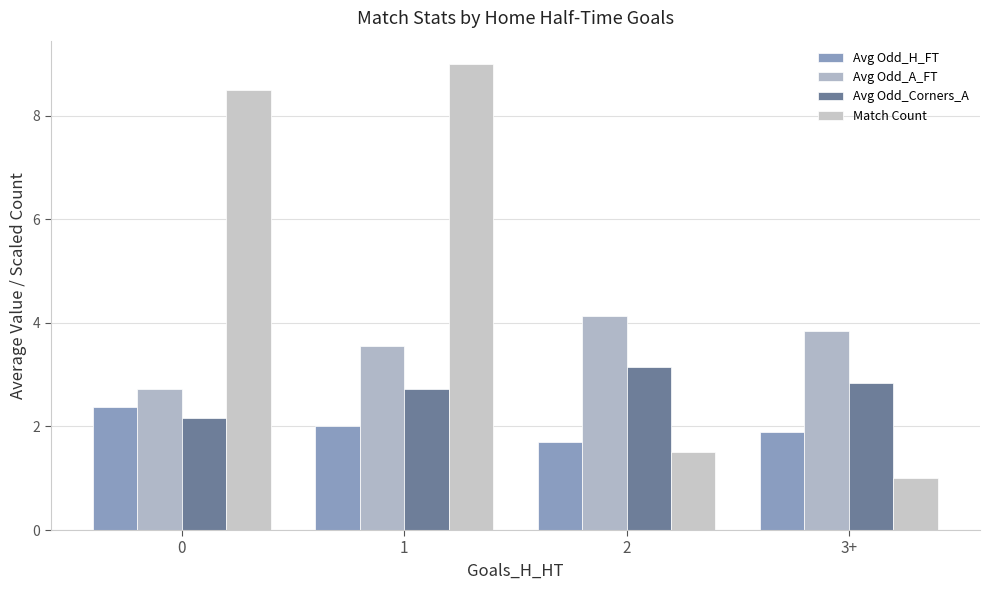

What is the difference between the maximum and second lowest values in the Avg Odd_Corners_A series?

0.4